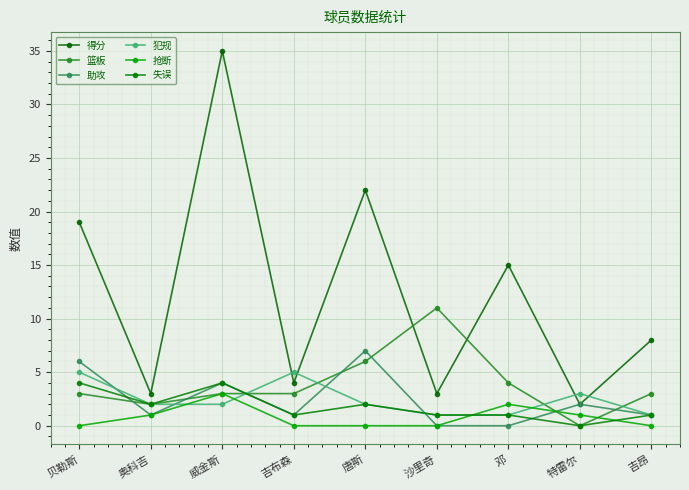

How many lines are shown in the chart?

6